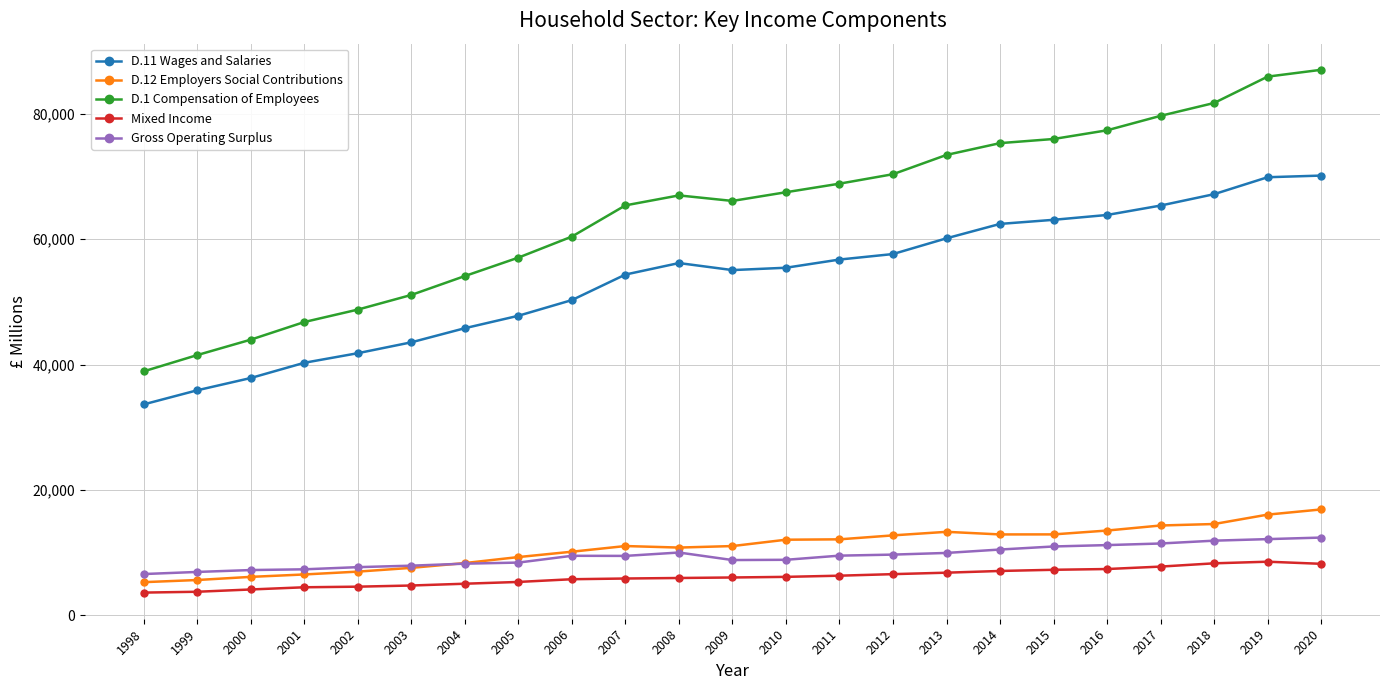

How many values in the D.1 Compensation of Employees series are below 67002?

11